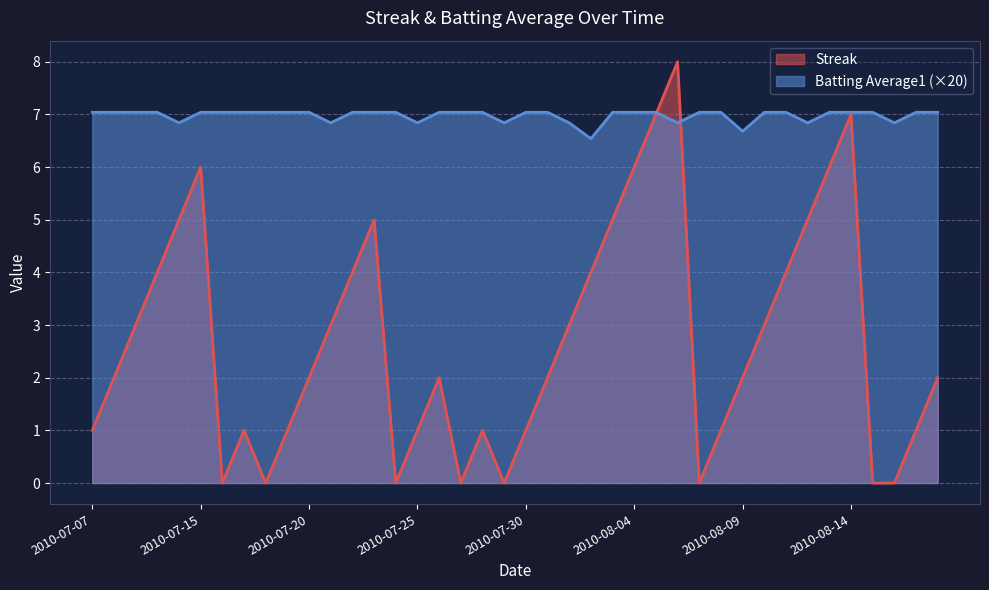

At which category does Streak reach its first local valley?

2010-07-16